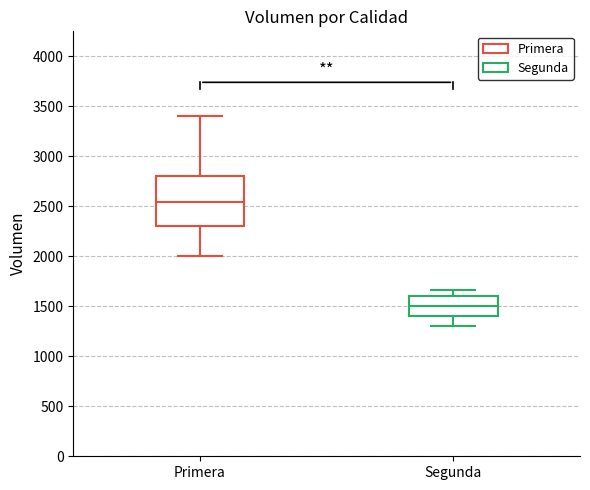

Comparing the boxes themselves (not the whiskers), which one is the tallest?

Primera